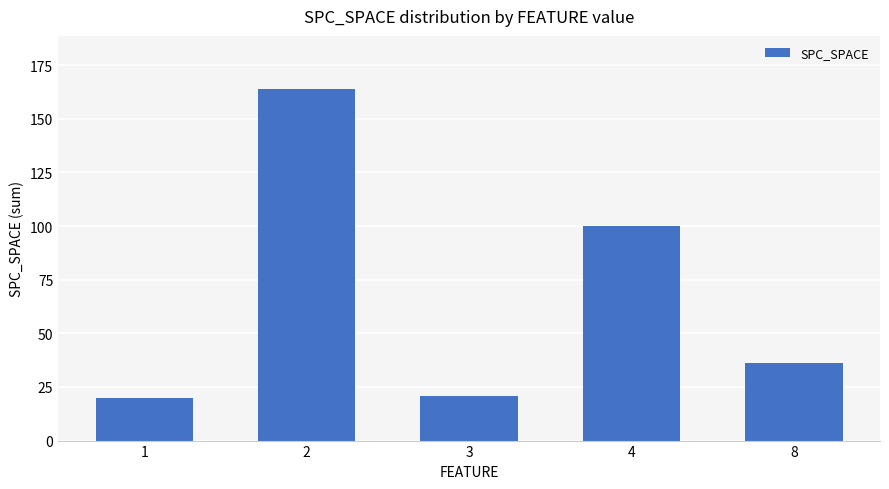

Approximately how many times larger is the value at 8 compared to 3?

1.7